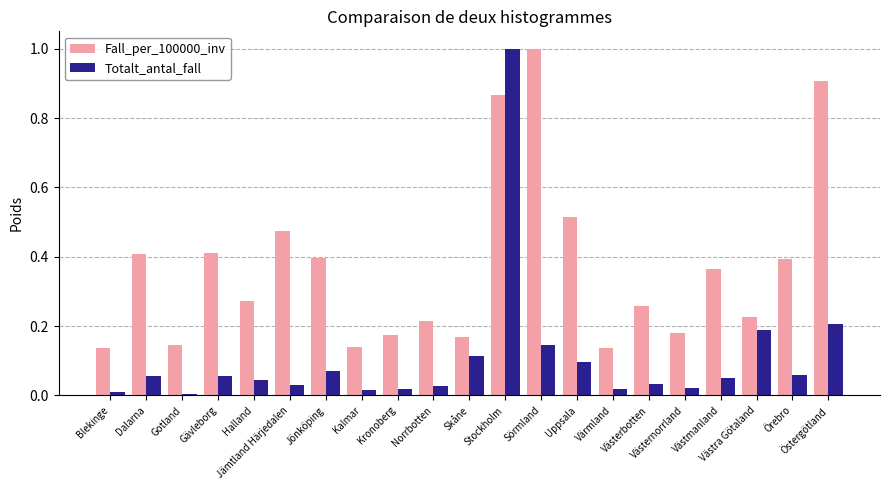

Are the bars grouped side by side (vs. stacked)?

Yes